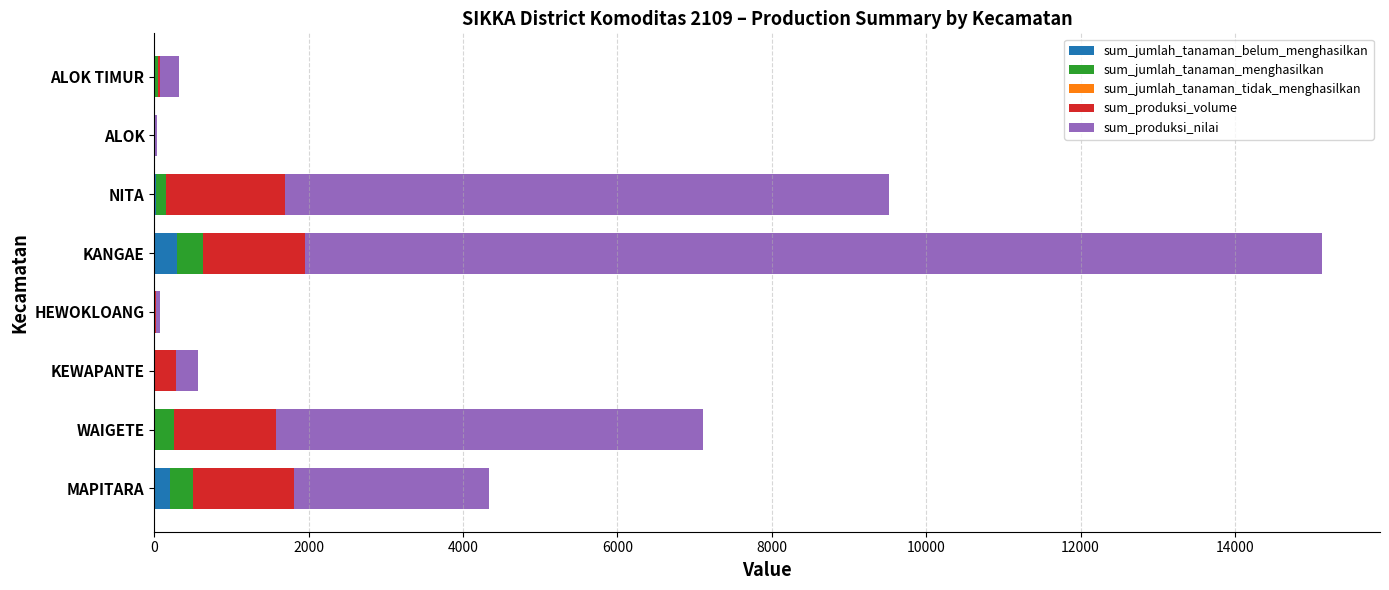

Is it true that sum_jumlah_tanaman_belum_menghasilkan equals 0 at ALOK?

True